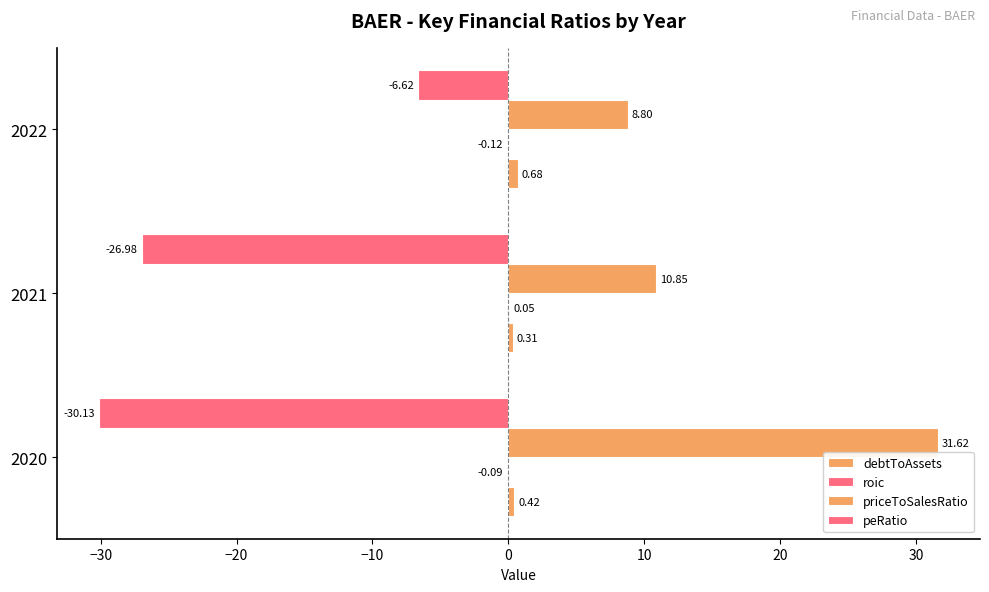

What is the difference between the maximum and minimum values in the debtToAssets series?

0.4